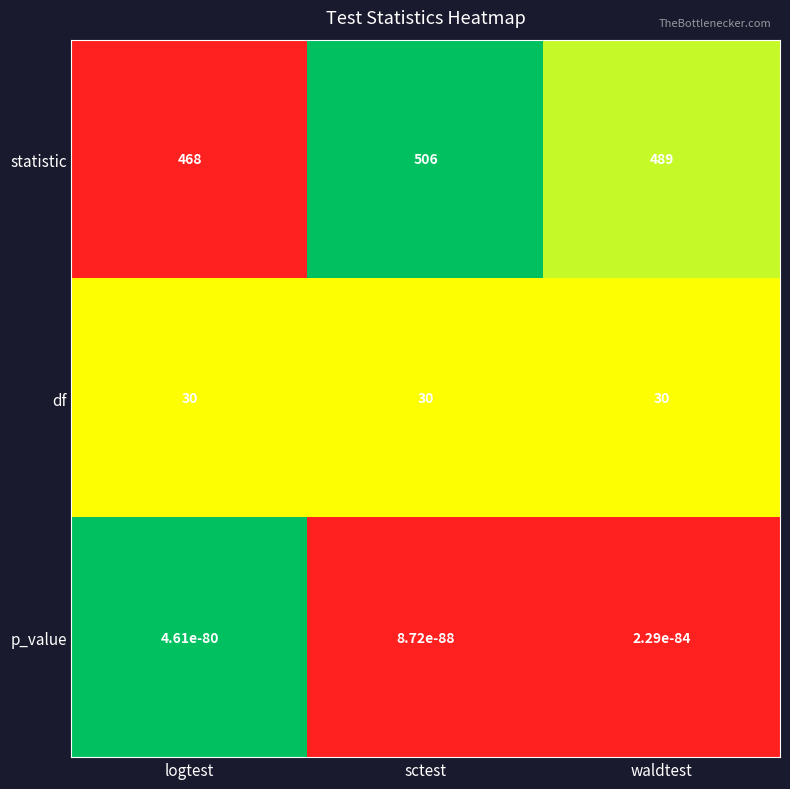

The value of statistic at waldtest is 489.0. True or false?

True